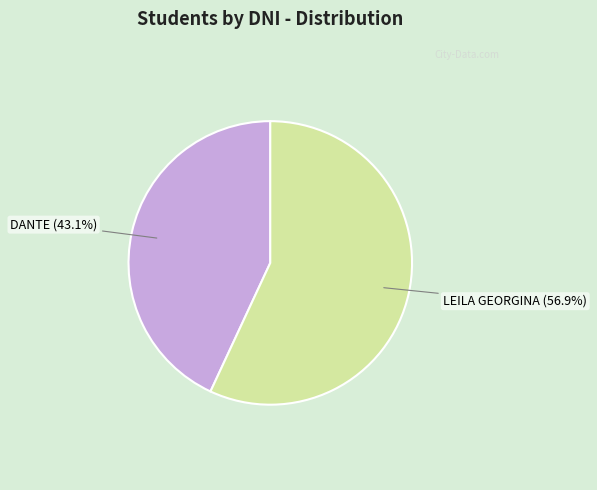

To the nearest percent, what is the difference between the largest and smallest slice percentages?

14%